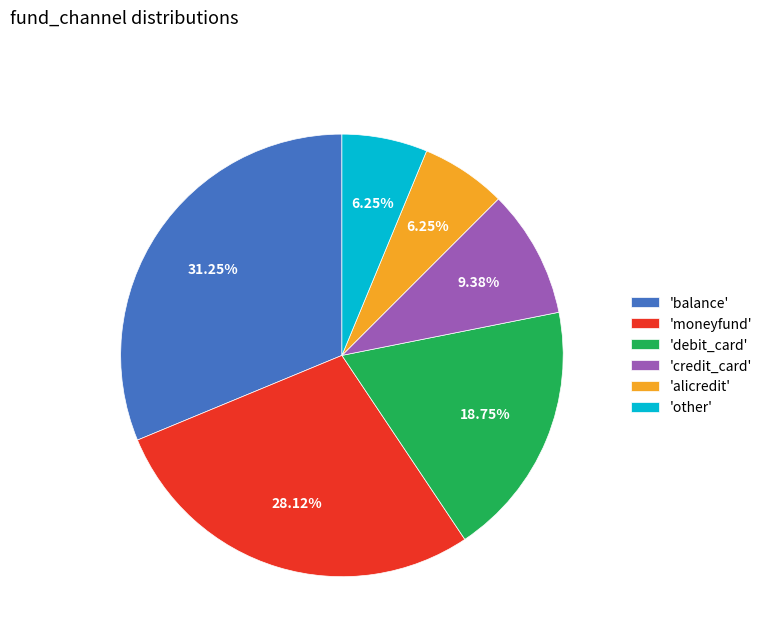

What is the ratio of the value at 'credit_card' to the value at 'balance'?

0.3